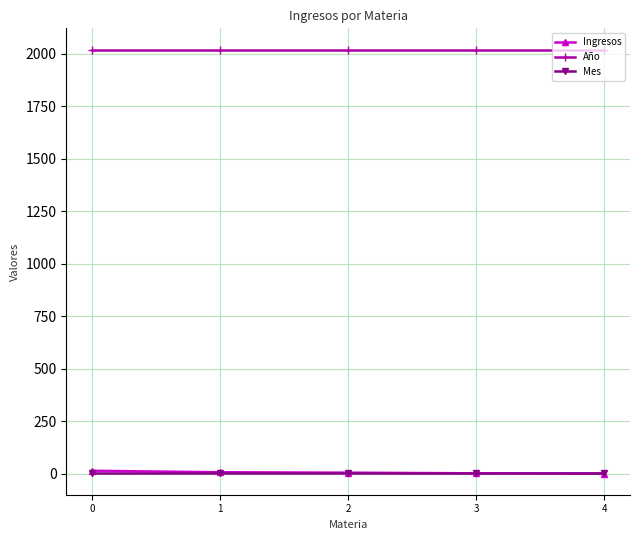

Which series has the largest total across all categories?

Año